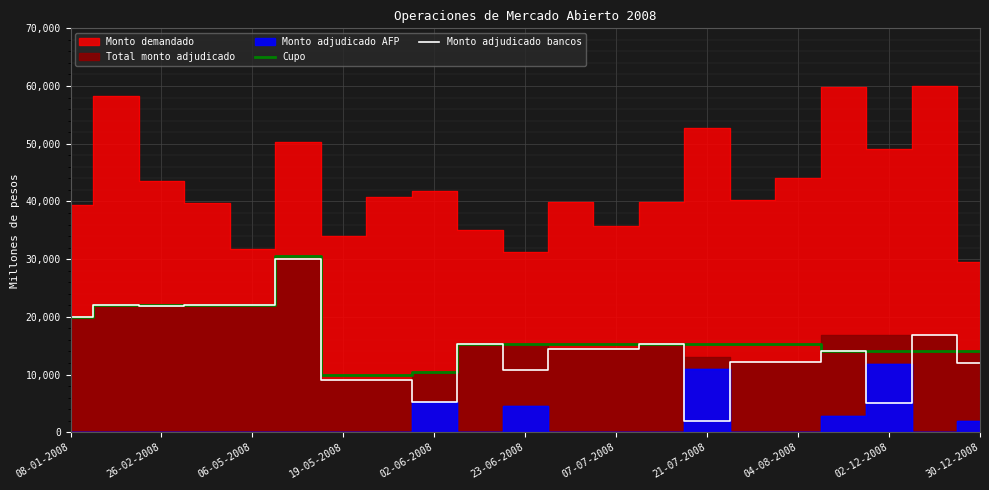

Read the Monto adjudicado bancos value at 02-12-2008.

5000